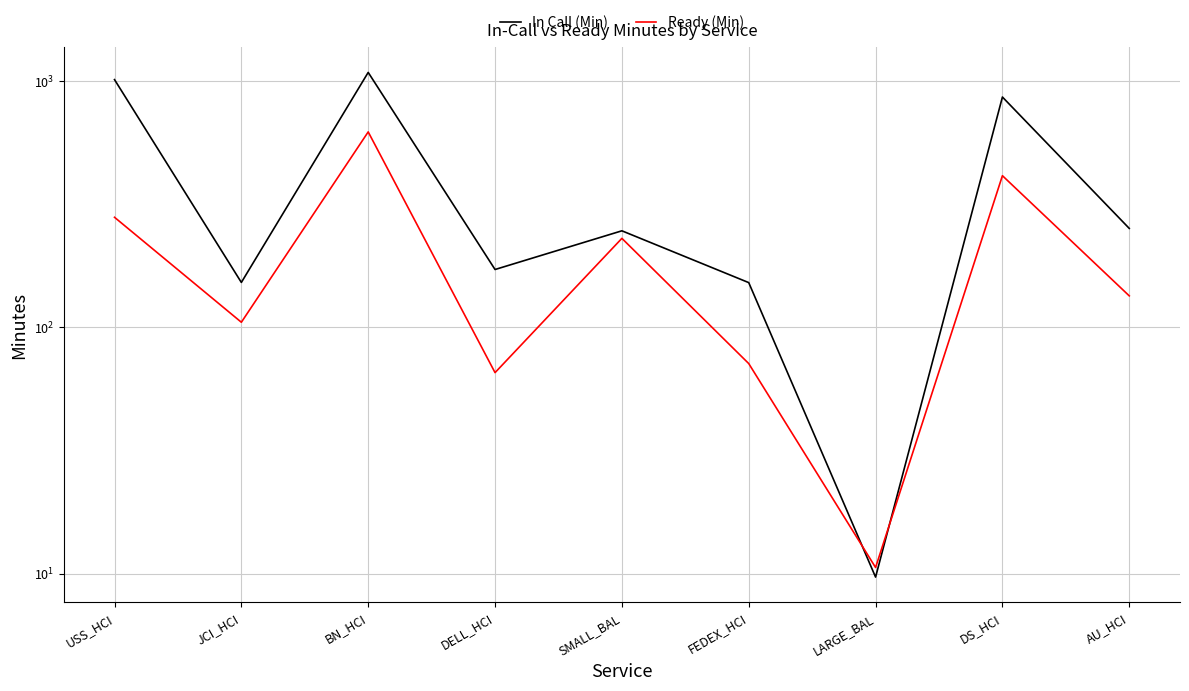

At FEDEX_HCI, list the series in order from smallest to largest.

Ready (Min), In Call (Min)